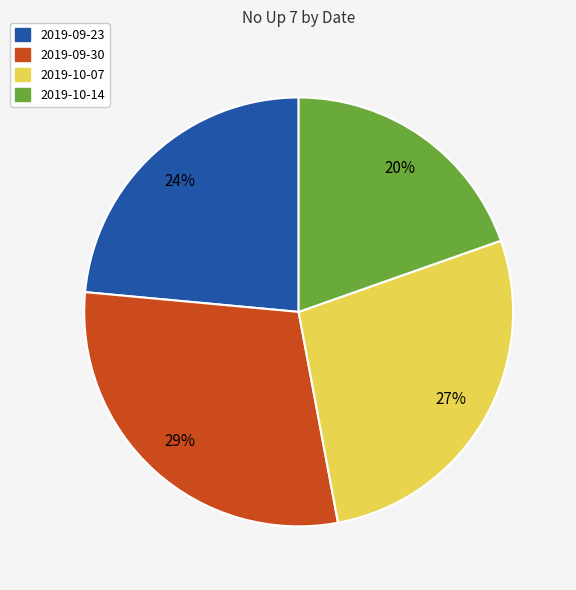

To the nearest percent, what portion does 2019-10-07 represent?

27%